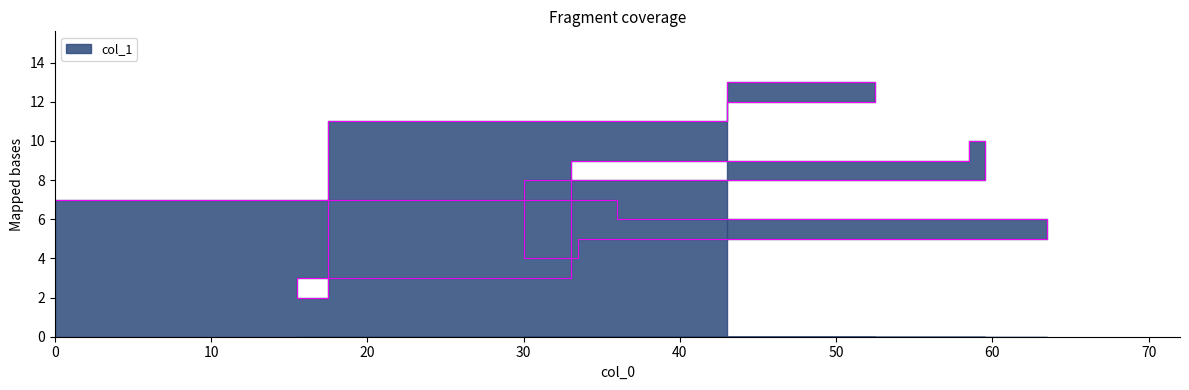

Reading left to right, what are all the values shown in this chart?

7	6	5	4	8	10	9	3	2	11	13	12